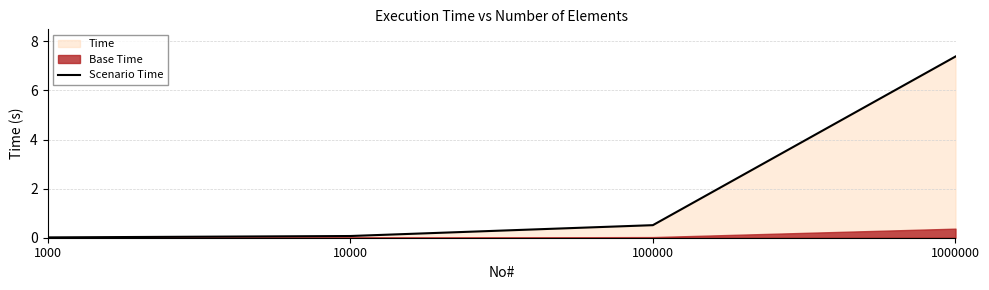

Reading right to left, what are all the values shown in this chart?

7.4	0.5	0.1	0.0